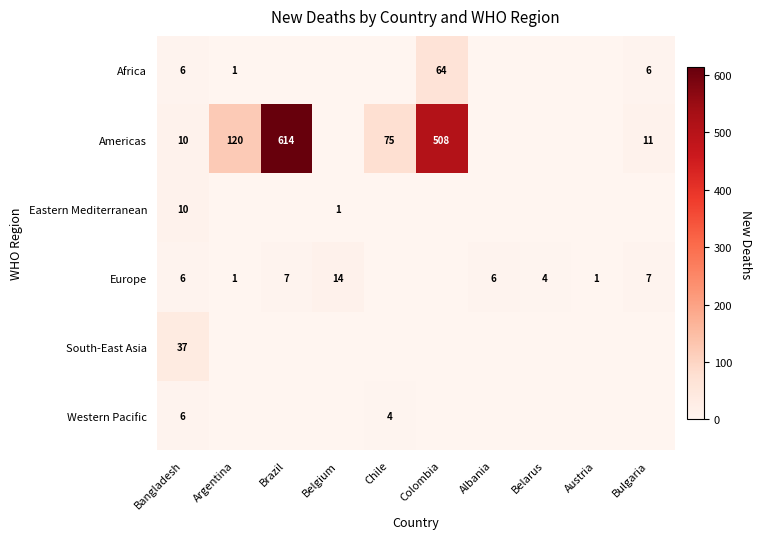

The value of Europe at Bangladesh is 3. True or false?

False